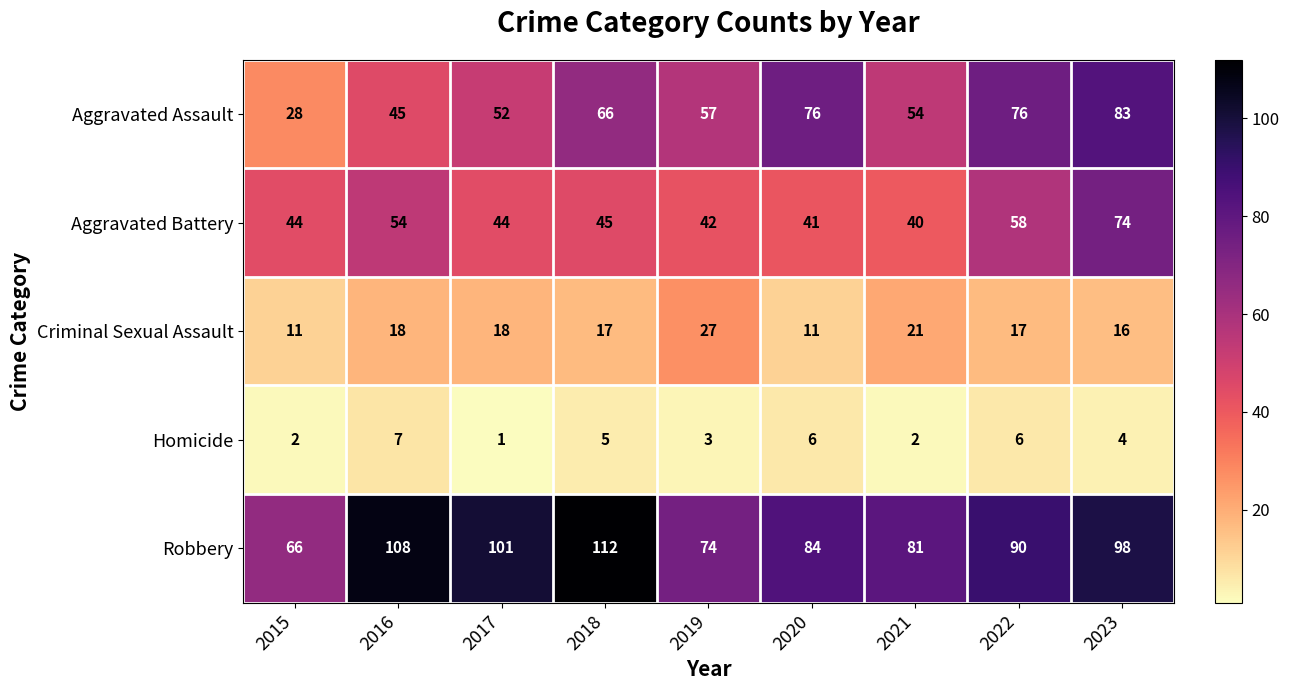

What is the average value of the Robbery series?

90